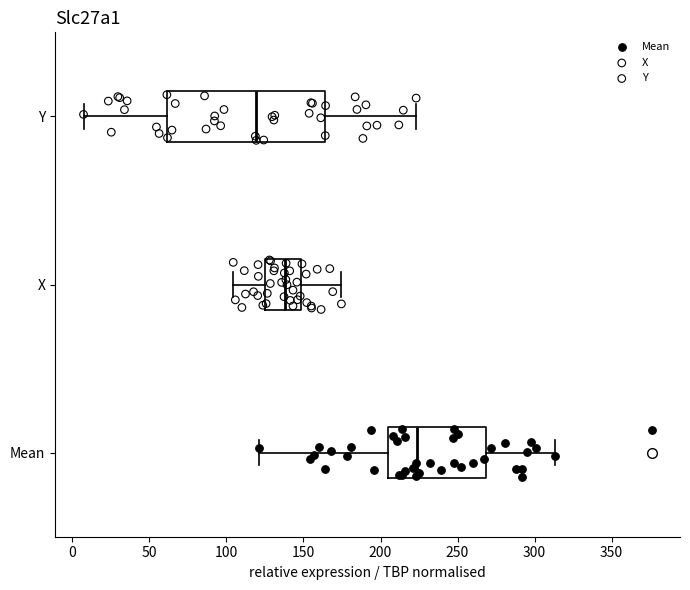

Reading bottom to top, transcribe this box plot: for each box, give where its median line is, the range the box spans, and where its two whiskers end, as read against the x-axis. The values are not printed on the chart, so give them approximately, as read against the axis.

Mean: median 225, box 205 to 270, whiskers 120 to 315
X: median 140, box 125 to 150, whiskers 105 to 175
Y: median 120, box 60 to 165, whiskers 5 to 225